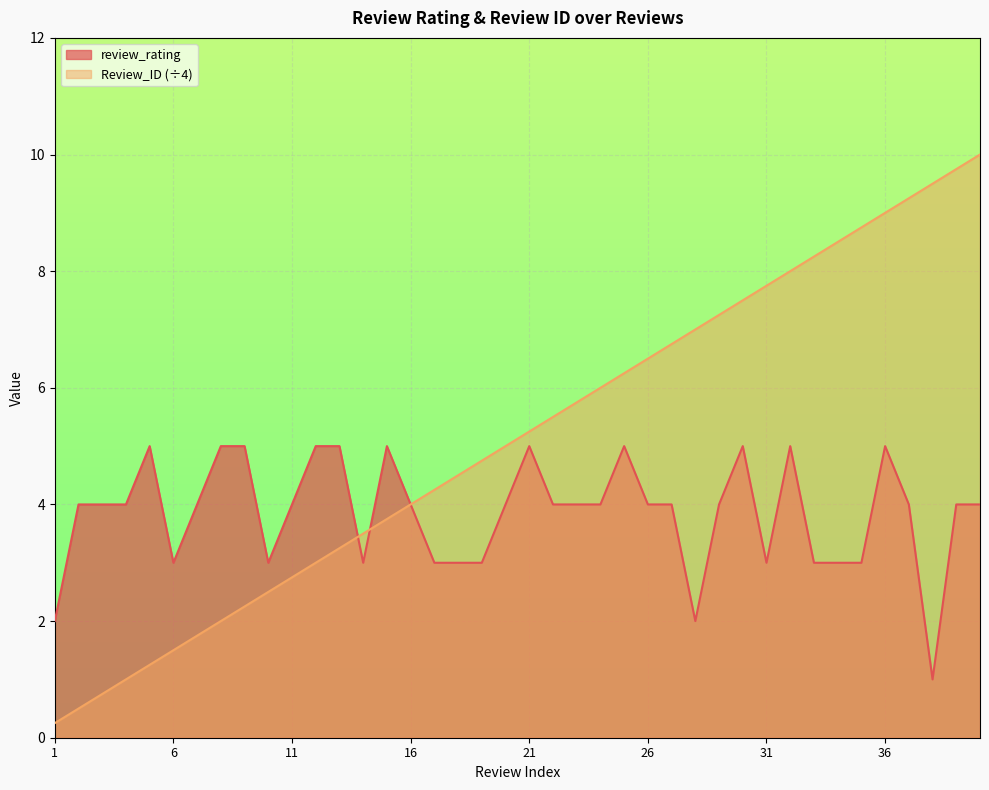

Reading left to right, list all the values displayed in this chart.

review_rating: 1=2.0	2=4.0	3=4.0	4=4.0	5=5.0	6=3.0	7=4.0	8=5.0	9=5.0	10=3.0	11=4.0	12=5.0	13=5.0	14=3.0	15=5.0	16=4.0	17=3.0	18=3.0	19=3.0	20=4.0	21=5.0	22=4.0	23=4.0	24=4.0	25=5.0	26=4.0	27=4.0	28=2.0	29=4.0	30=5.0	31=3.0	32=5.0	33=3.0	34=3.0	35=3.0	36=5.0	37=4.0	38=1.0	39=4.0	40=4.0
Review_ID: 1=0.2	2=0.5	3=0.8	4=1.0	5=1.2	6=1.5	7=1.8	8=2.0	9=2.2	10=2.5	11=2.8	12=3.0	13=3.2	14=3.5	15=3.8	16=4.0	17=4.2	18=4.5	19=4.8	20=5.0	21=5.2	22=5.5	23=5.8	24=6.0	25=6.2	26=6.5	27=6.8	28=7.0	29=7.2	30=7.5	31=7.8	32=8.0	33=8.2	34=8.5	35=8.8	36=9.0	37=9.2	38=9.5	39=9.8	40=10.0